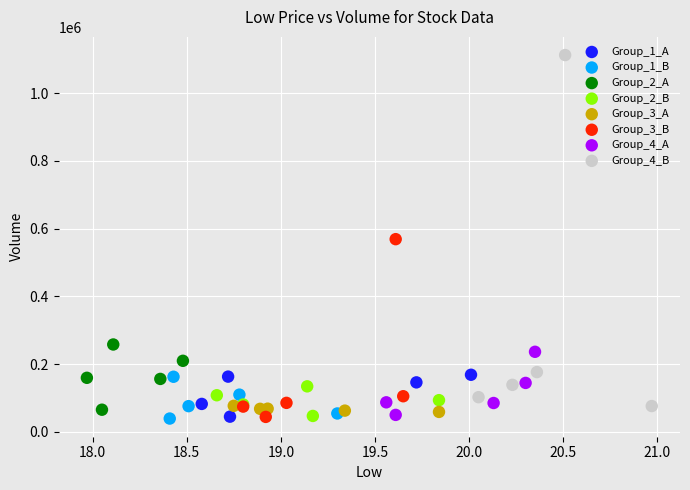

Which series contains the highest Y value?

Group_4_B